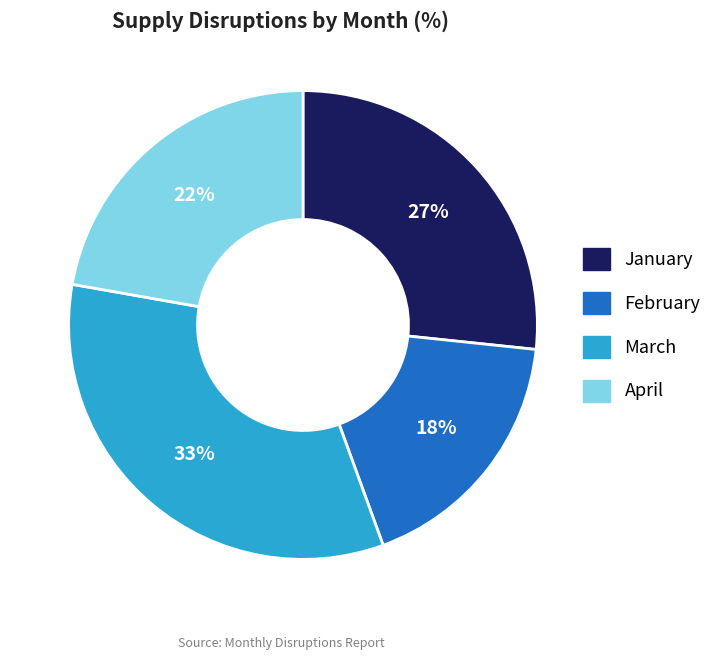

Count the number of slices in the pie.

4